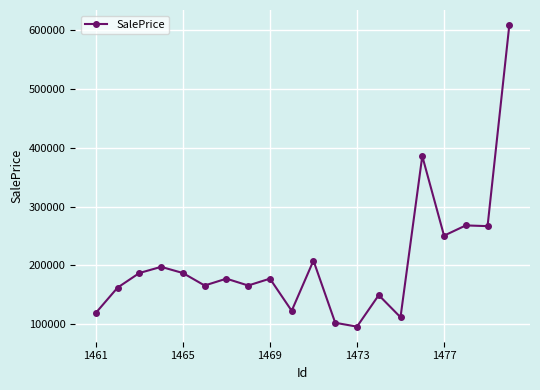

What is the smallest value displayed?

95926.9